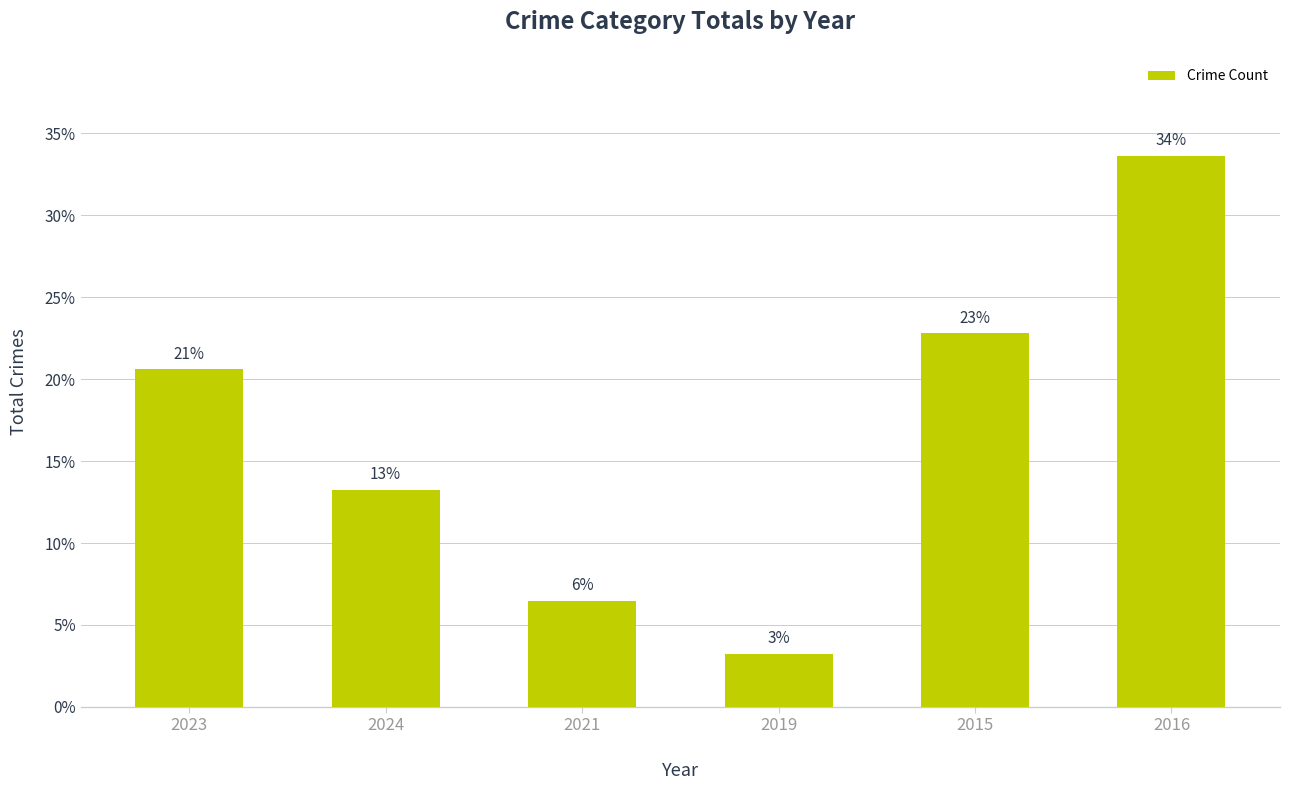

Does the chart contain any negative values?

No